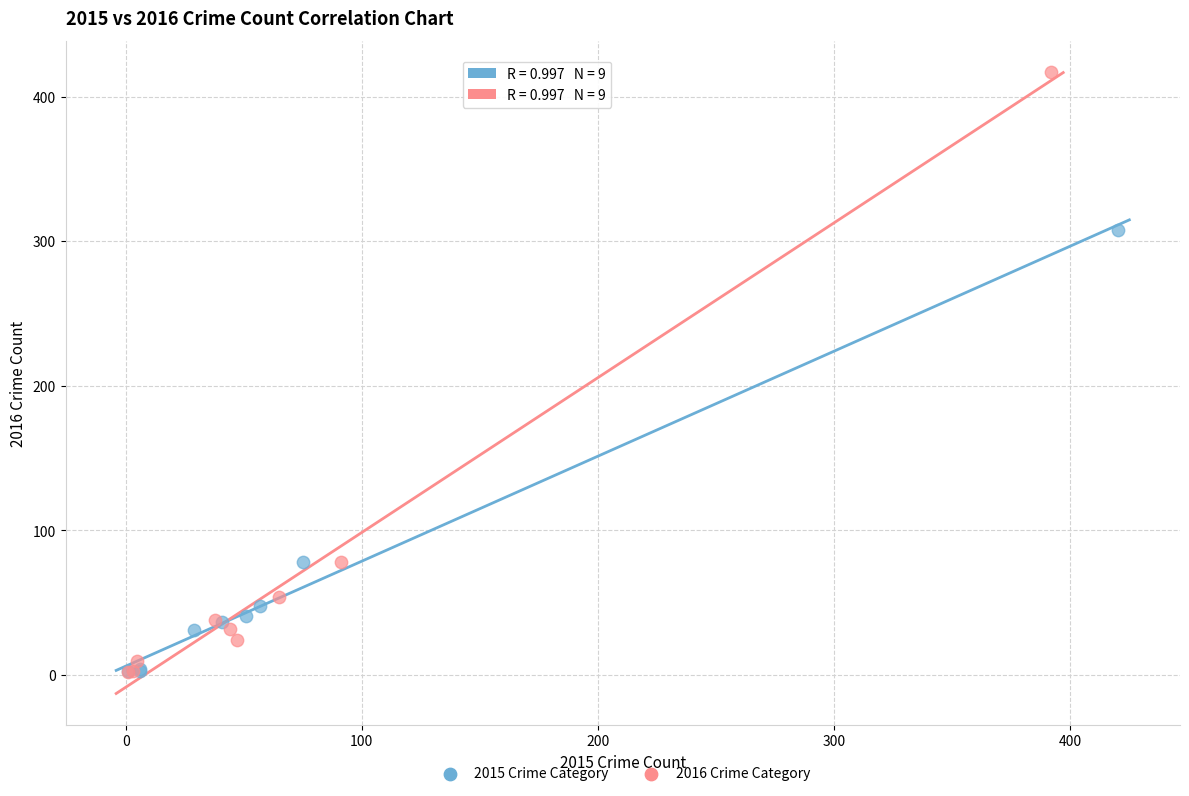

Which series reaches the maximum Y coordinate?

2016 Crime Category